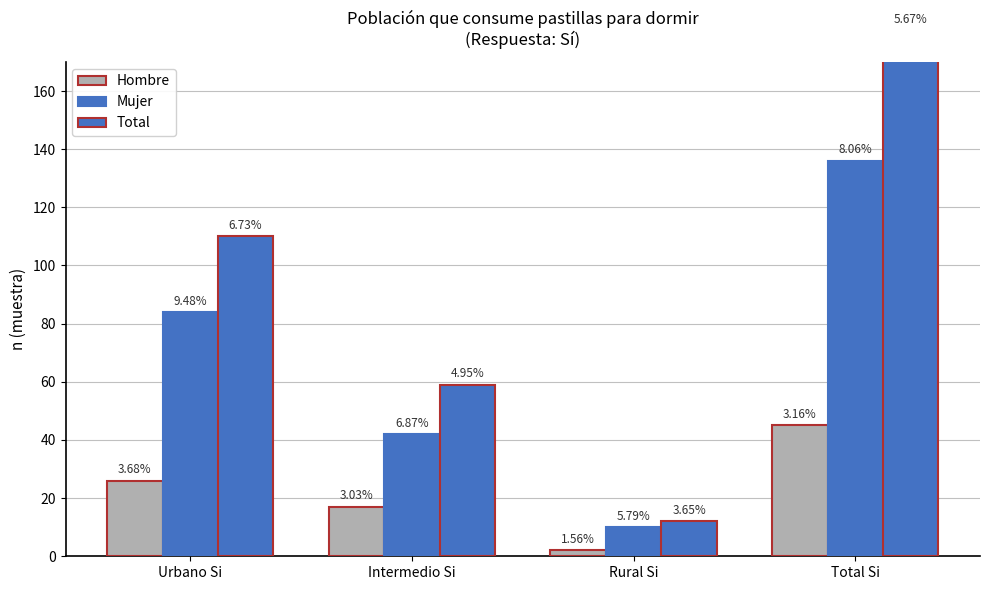

What are all the series names shown in the legend?

Hombre, Mujer, Total